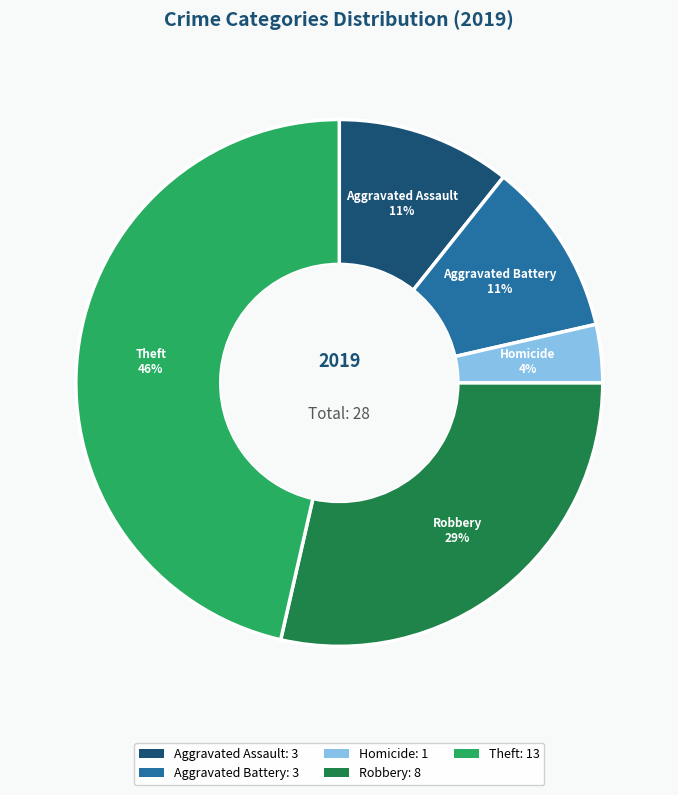

Which slice is the smallest?

Homicide: 1